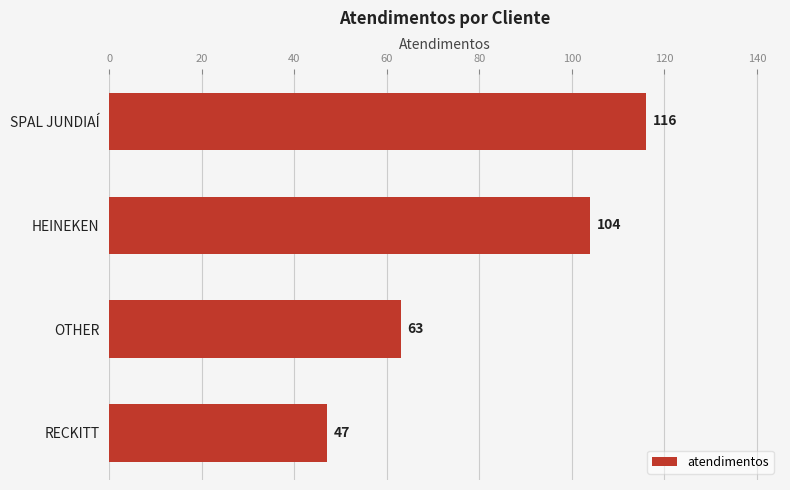

How many categories are shown in the chart?

4